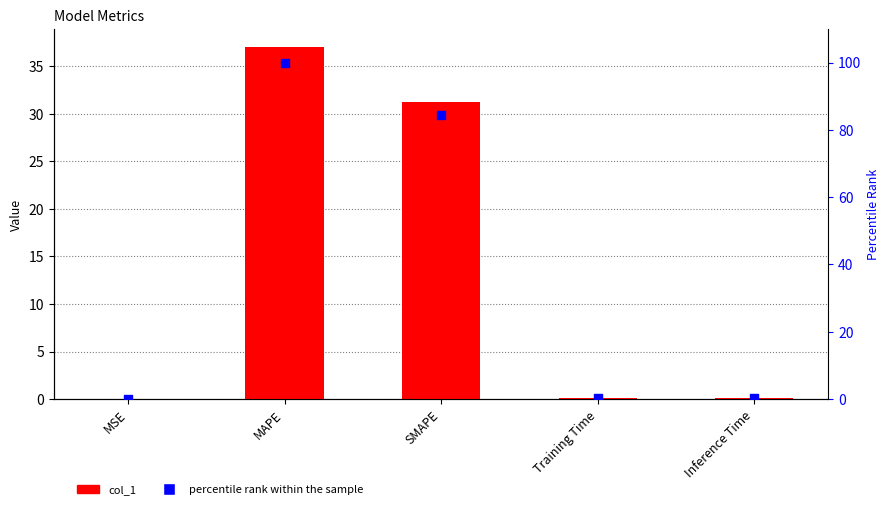

What are all the series names shown in the legend?

col_1, percentile rank within the sample